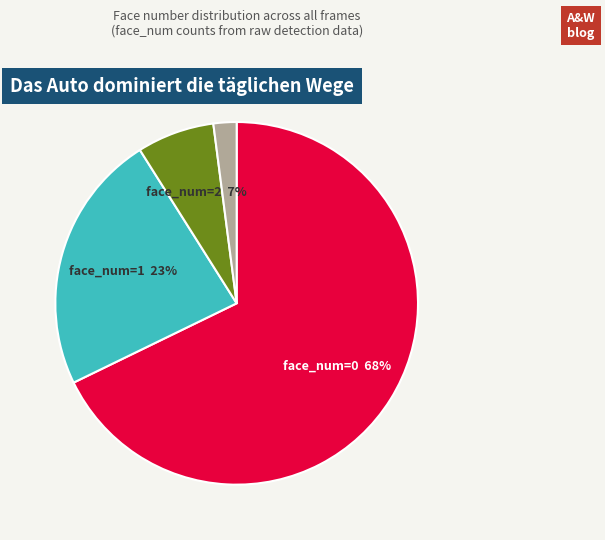

To the nearest percent, what is the average slice percentage?

25%